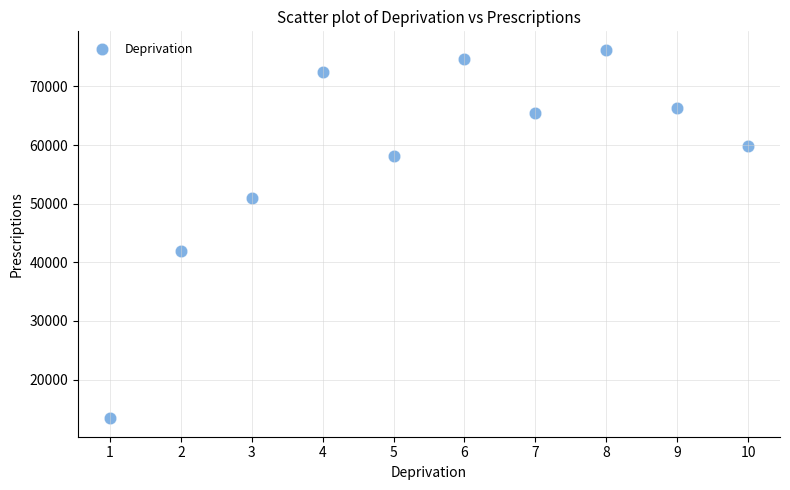

What is the average Y value?

57941